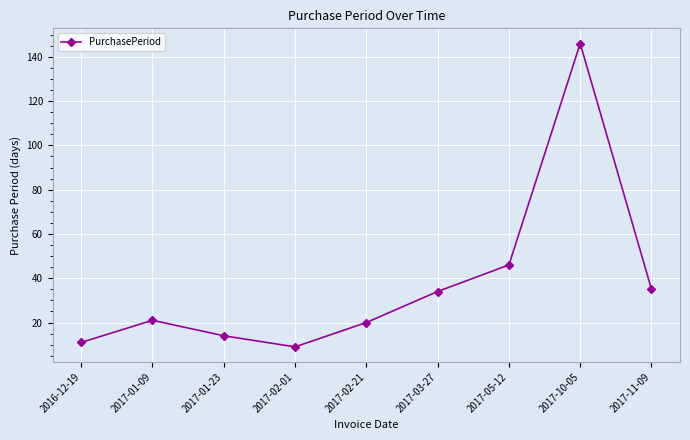

True or false: the data shows 35 at 2017-11-09.

True